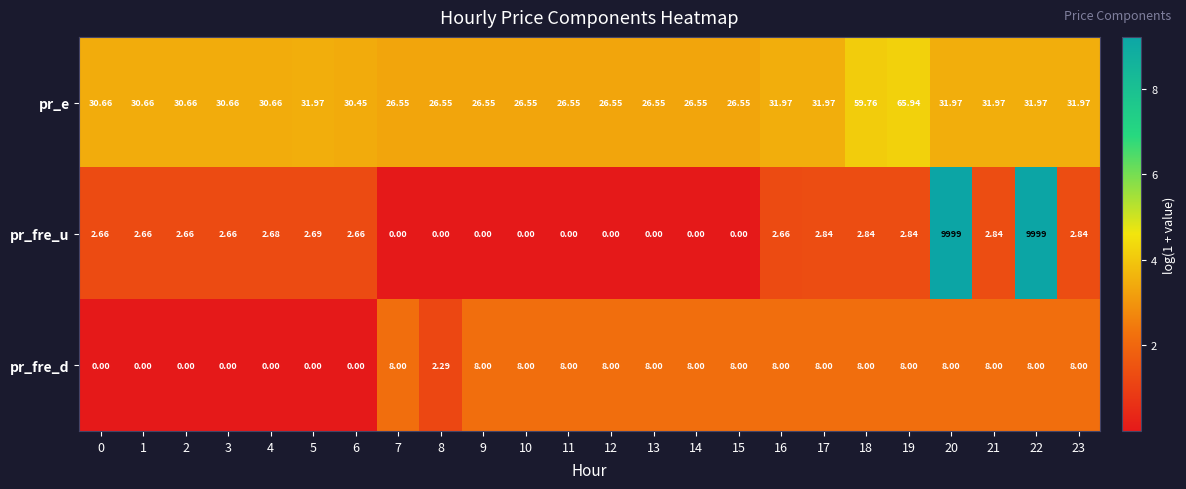

Between 2 and 16, which series saw the biggest shift?

pr_fre_d